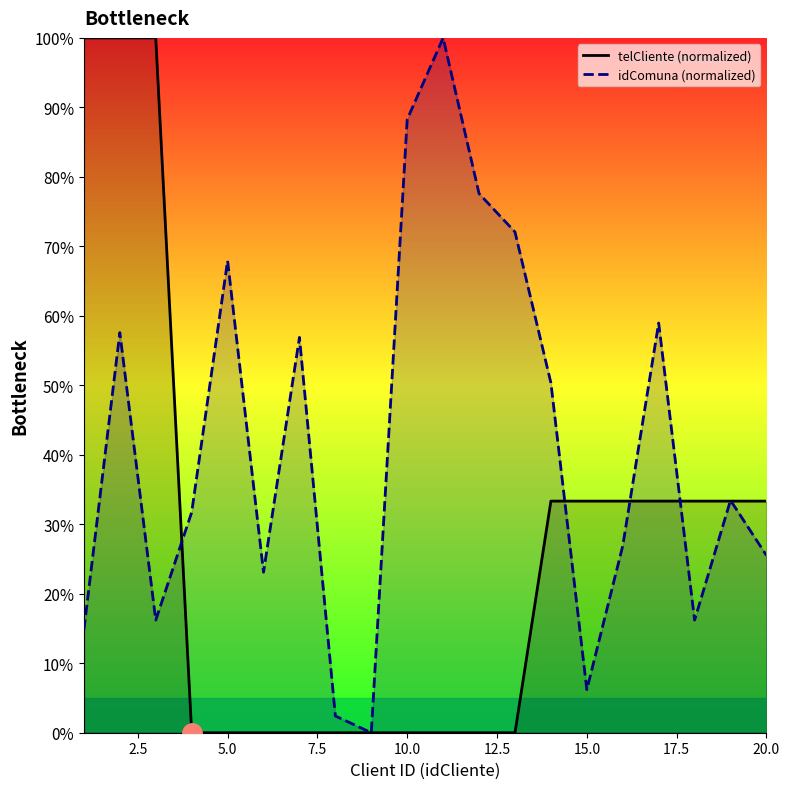

Which series has the largest total across all categories?

idComuna (normalized)